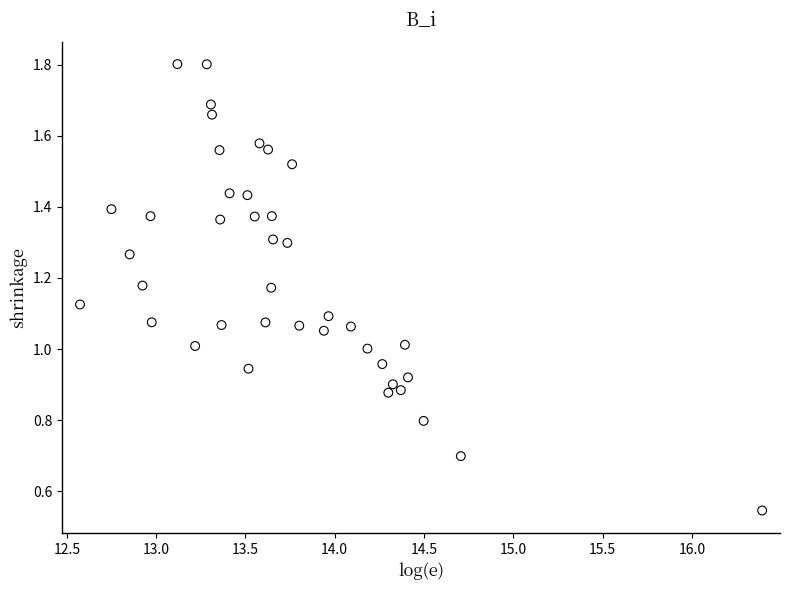

What is the range of X values (max minus min)?

3.8